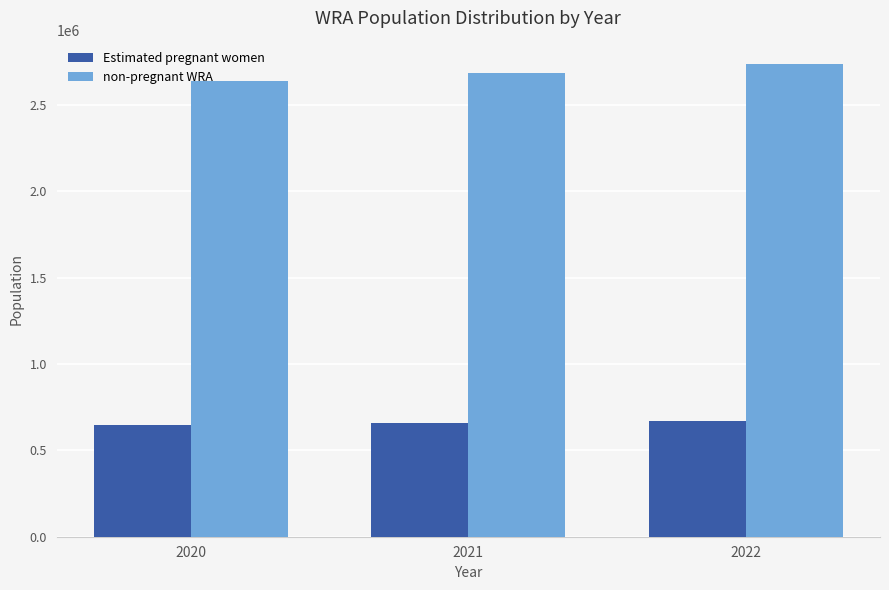

Is it true that non-pregnant WRA equals 2735651.1 at 2022?

True